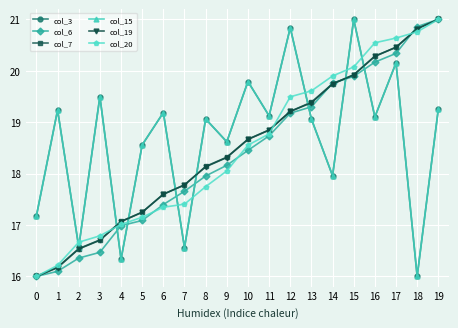

Which series changed the most between 4 and 8?

col_3